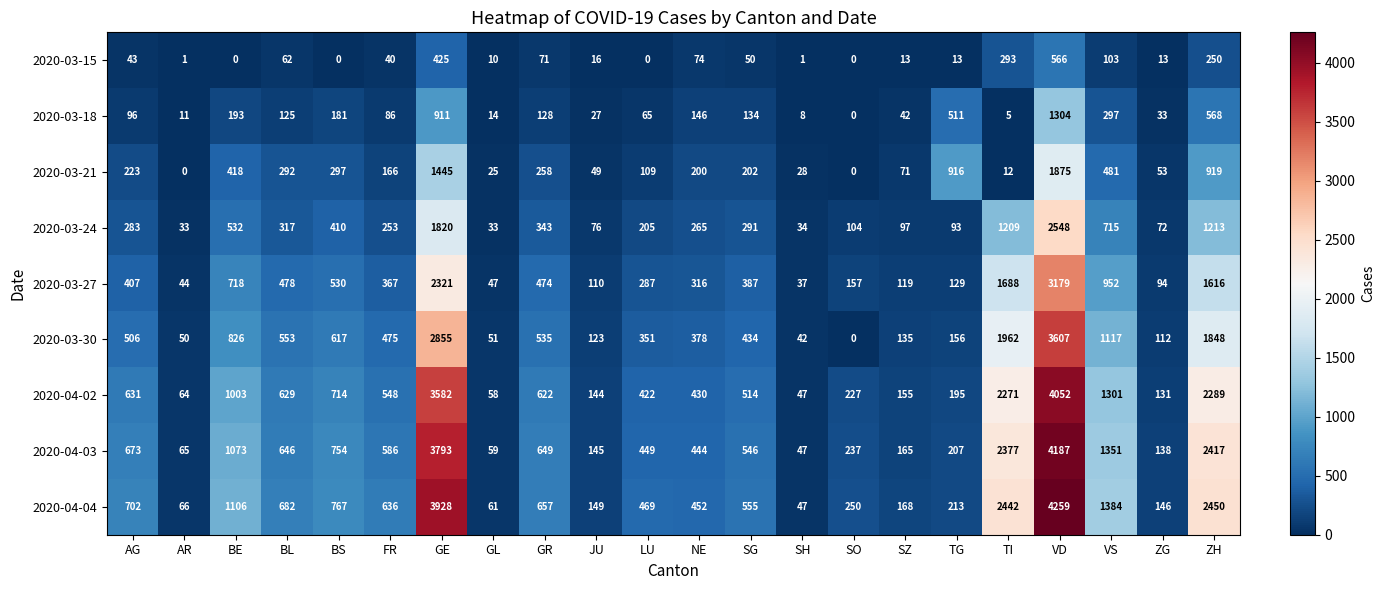

At which category is the sum across all series the highest?

VD